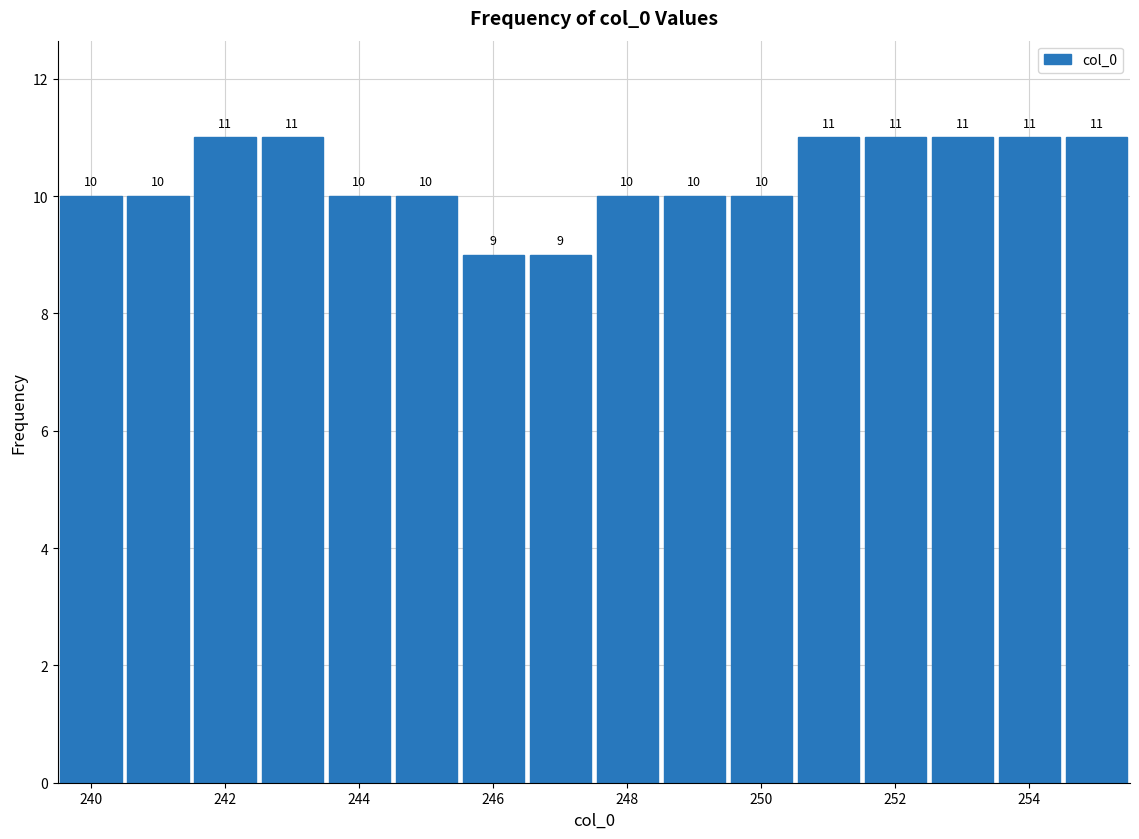

Reading left to right, list every bar in this chart as the range it spans on the x-axis followed by its height. The bar edges are not printed on the chart, so give them approximately, as read against the axis.

239.5 to 240.5: 10
240.5 to 241.5: 10
241.5 to 242.5: 11
242.5 to 243.5: 11
243.5 to 244.5: 10
244.5 to 245.5: 10
245.5 to 246.5: 9
246.5 to 247.5: 9
247.5 to 248.5: 10
248.5 to 249.5: 10
249.5 to 250.5: 10
250.5 to 251.5: 11
251.5 to 252.5: 11
252.5 to 253.5: 11
253.5 to 254.5: 11
254.5 to 255.5: 11